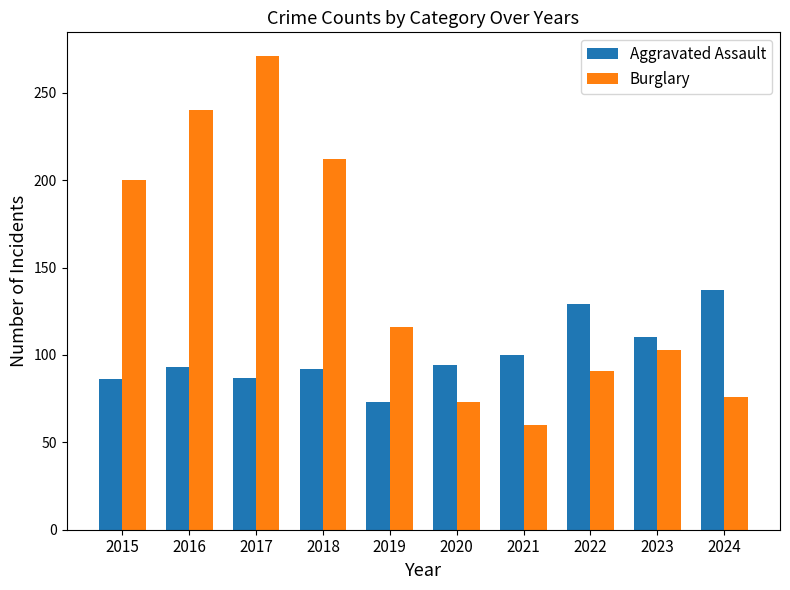

Which series has the largest total across all categories?

Burglary